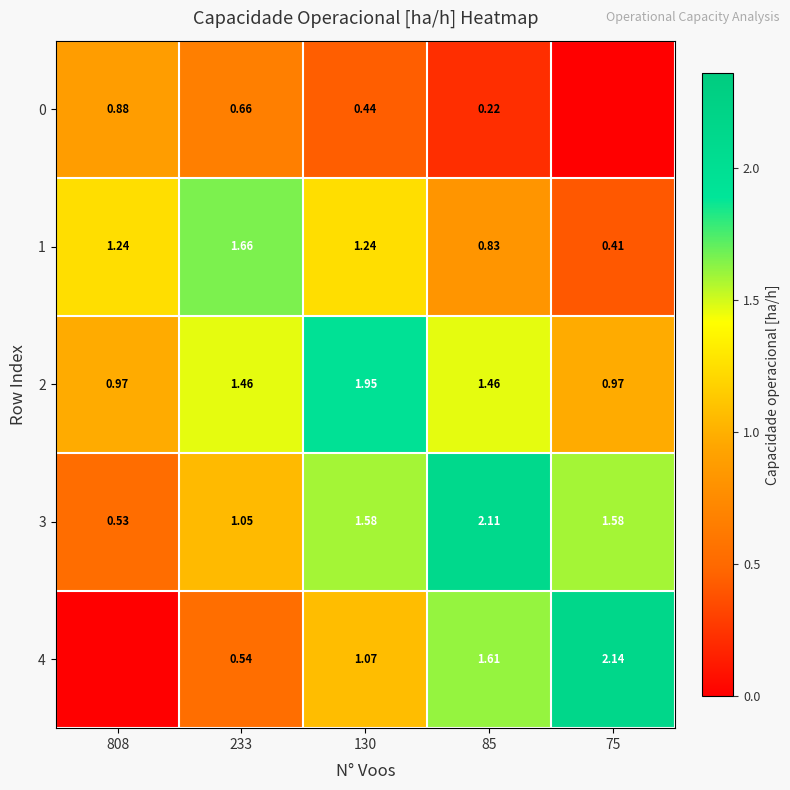

Is the value of 0 at 233 greater than the value of 2 at 75?

No